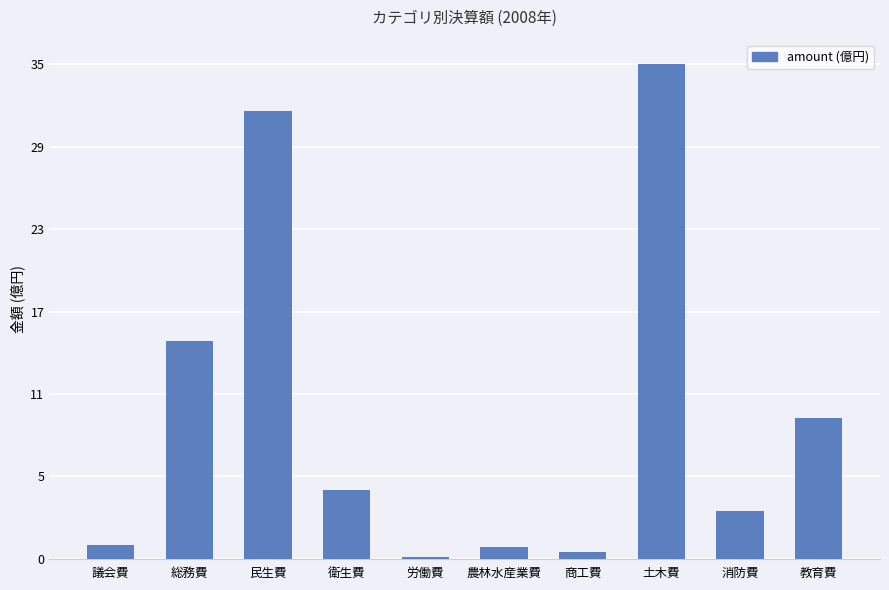

List the labels in order of value, smallest first.

労働費, 商工費, 農林水産業費, 議会費, 消防費, 衛生費, 教育費, 総務費, 民生費, 土木費